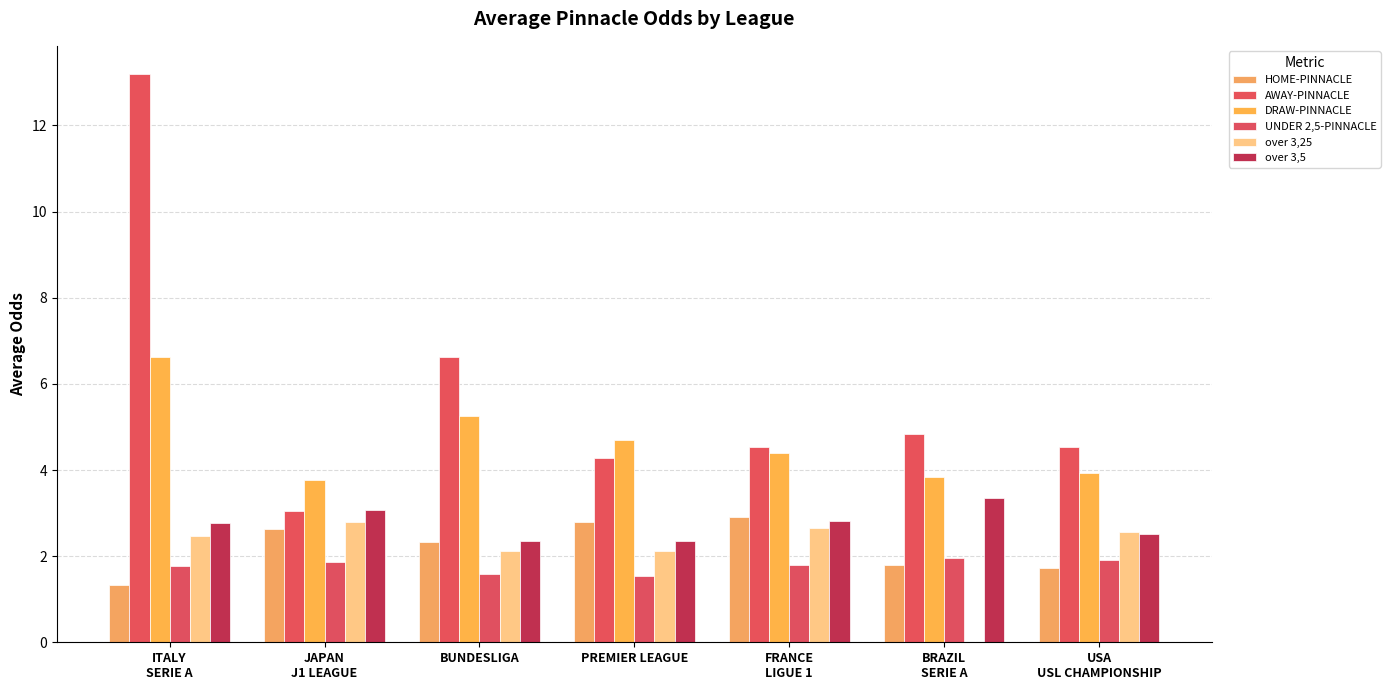

Reading right to left, list all the values displayed in this chart.

HOME-PINNACLE: USA
USL CHAMPIONSHIP=1.7	BRAZIL
SERIE A=1.8	FRANCE
LIGUE 1=2.9	PREMIER LEAGUE=2.8	BUNDESLIGA=2.3	JAPAN
J1 LEAGUE=2.6	ITALY
SERIE A=1.3
AWAY-PINNACLE: USA
USL CHAMPIONSHIP=4.5	BRAZIL
SERIE A=4.8	FRANCE
LIGUE 1=4.5	PREMIER LEAGUE=4.3	BUNDESLIGA=6.6	JAPAN
J1 LEAGUE=3.0	ITALY
SERIE A=13.2
DRAW-PINNACLE: USA
USL CHAMPIONSHIP=3.9	BRAZIL
SERIE A=3.8	FRANCE
LIGUE 1=4.4	PREMIER LEAGUE=4.7	BUNDESLIGA=5.3	JAPAN
J1 LEAGUE=3.8	ITALY
SERIE A=6.6
UNDER 2,5-PINNACLE: USA
USL CHAMPIONSHIP=1.9	BRAZIL
SERIE A=1.9	FRANCE
LIGUE 1=1.8	PREMIER LEAGUE=1.5	BUNDESLIGA=1.6	JAPAN
J1 LEAGUE=1.9	ITALY
SERIE A=1.8
over 3,25: USA
USL CHAMPIONSHIP=2.6	BRAZIL
SERIE A=0.0	FRANCE
LIGUE 1=2.7	PREMIER LEAGUE=2.1	BUNDESLIGA=2.1	JAPAN
J1 LEAGUE=2.8	ITALY
SERIE A=2.5
over 3,5: USA
USL CHAMPIONSHIP=2.5	BRAZIL
SERIE A=3.4	FRANCE
LIGUE 1=2.8	PREMIER LEAGUE=2.4	BUNDESLIGA=2.4	JAPAN
J1 LEAGUE=3.1	ITALY
SERIE A=2.8